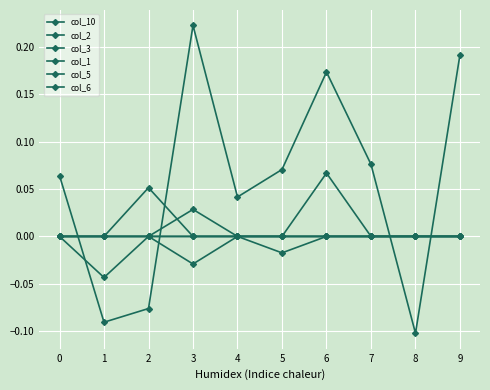

Is it true that col_3 equals 0.0 at 1?

True